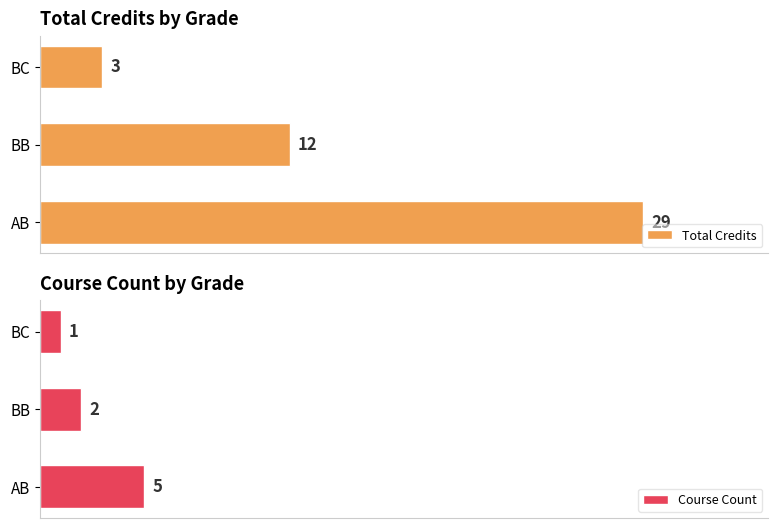

What are all the series names shown in the legend?

Total Credits, Course Count